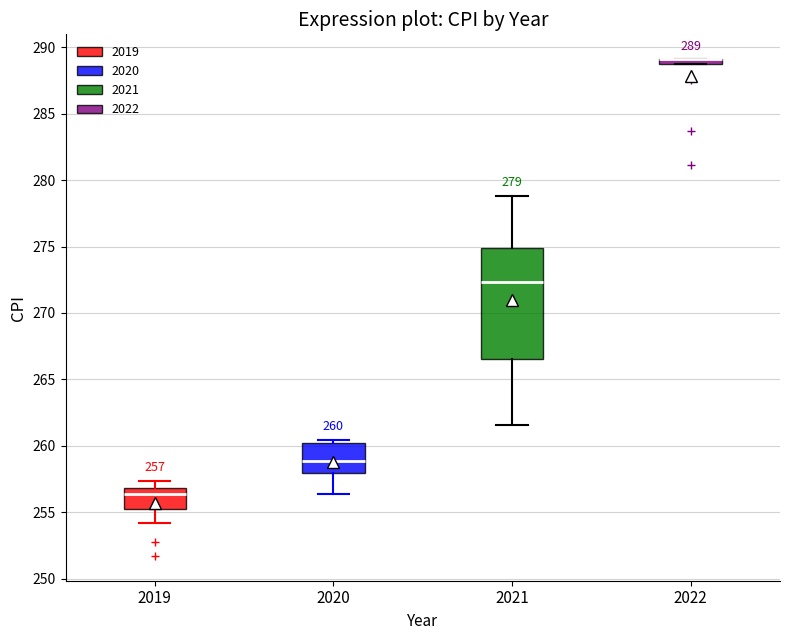

Comparing the boxes themselves (not the whiskers), which one is the tallest?

2021